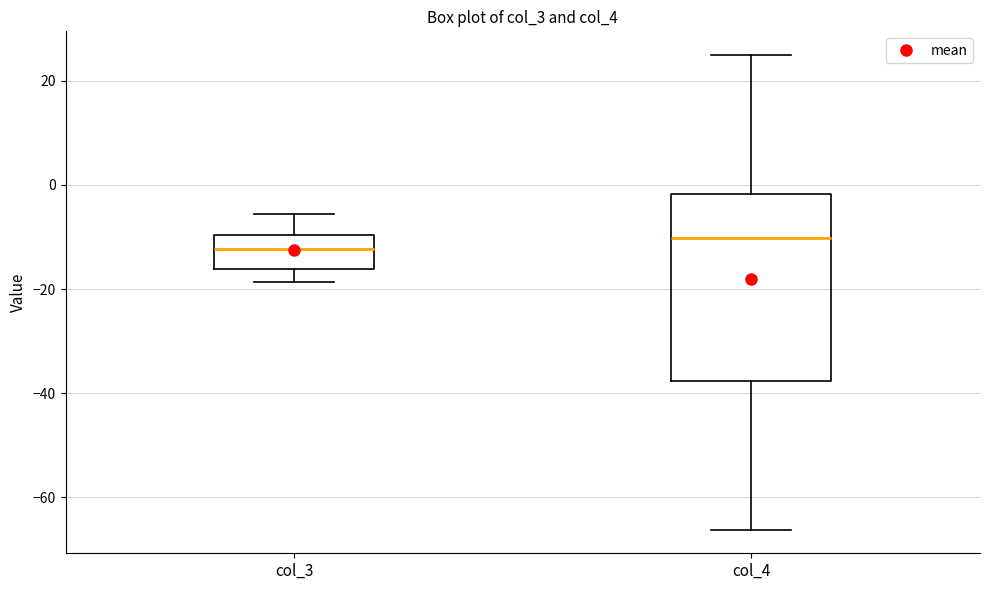

Which box's median line is the lowest?

col_3